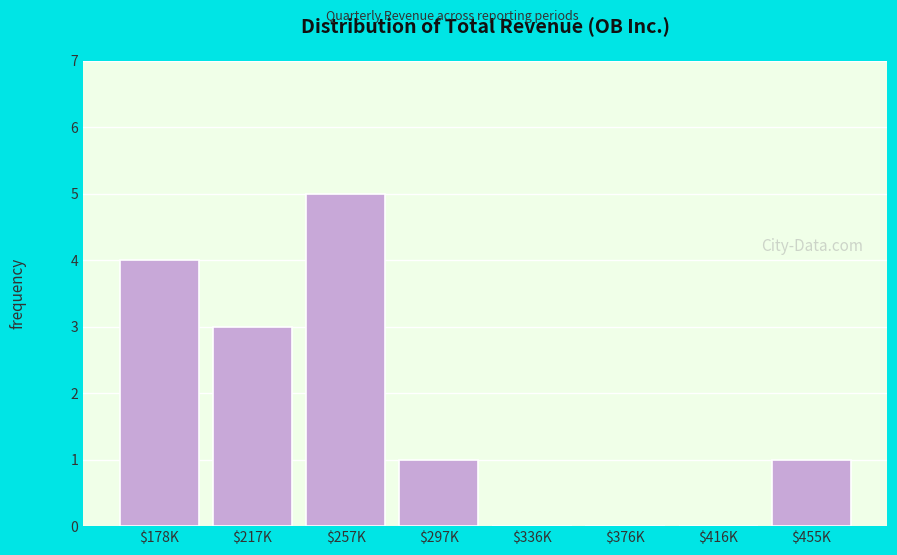

Which category has the highest value across all series?

$257K